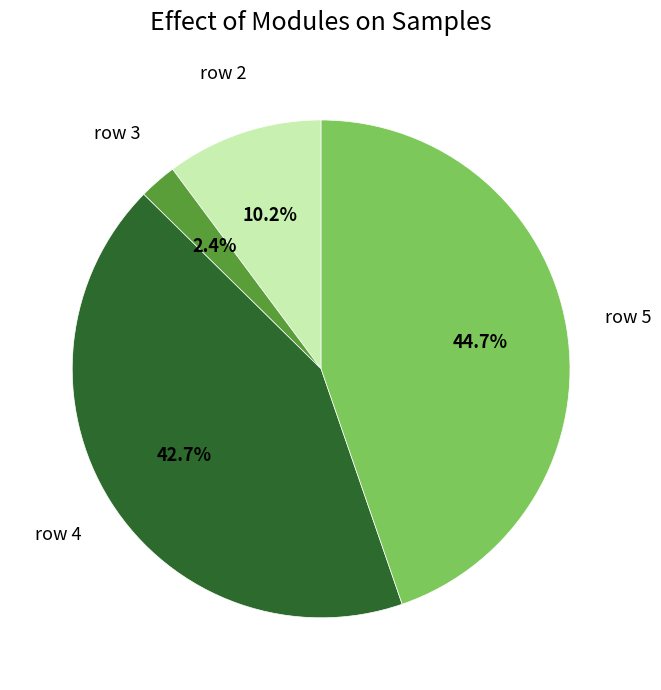

Is there any slice that represents more than half of the pie?

No